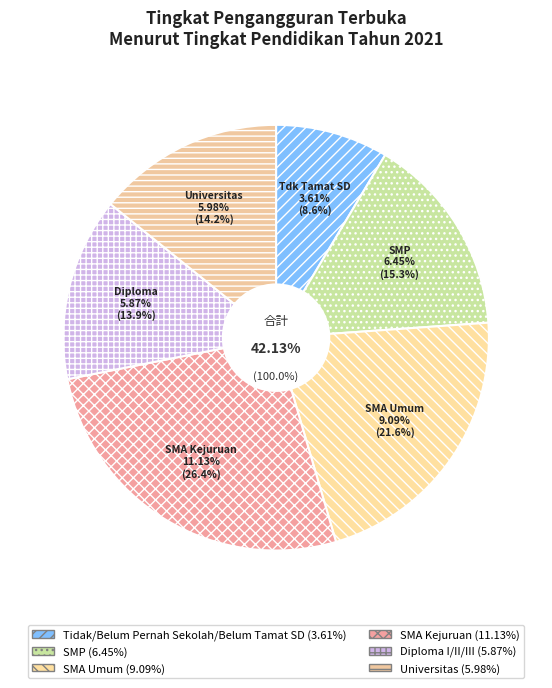

To the nearest percent, what portion does Tidak/Belum Pernah Sekolah/Belum Tamat SD represent?

9%